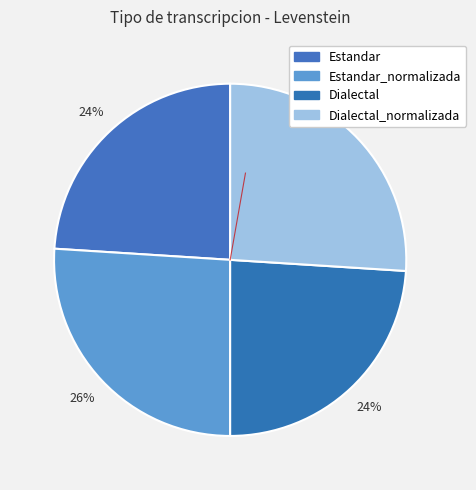

How many slices are in this pie chart?

4